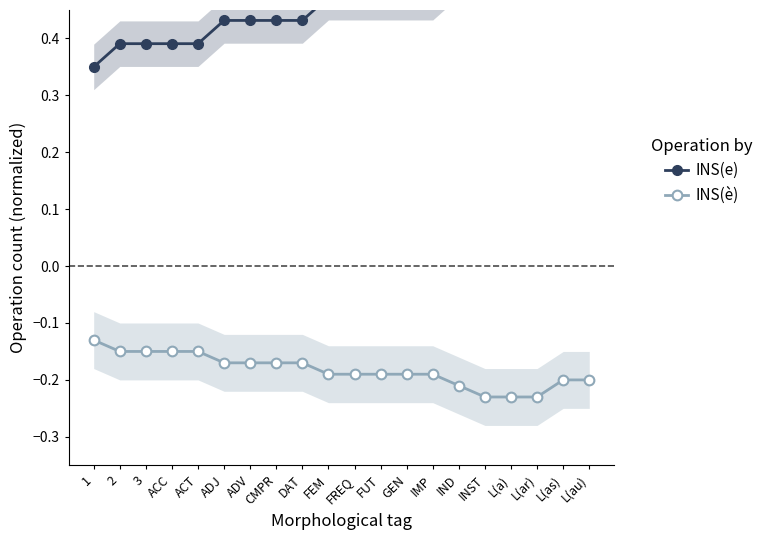

Reading left to right, transcribe all the data shown in this chart.

INS(e): 1=0.3	2=0.4	3=0.4	ACC=0.4	ACT=0.4	ADJ=0.4	ADV=0.4	CMPR=0.4	DAT=0.4	FEM=0.5	FREQ=0.5	FUT=0.5	GEN=0.5	IMP=0.5	IND=0.5	INST=0.6	L(a)=0.6	L(ar)=0.6	L(as)=0.6	L(au)=0.6
INS(è): 1=-0.1	2=-0.1	3=-0.1	ACC=-0.1	ACT=-0.1	ADJ=-0.2	ADV=-0.2	CMPR=-0.2	DAT=-0.2	FEM=-0.2	FREQ=-0.2	FUT=-0.2	GEN=-0.2	IMP=-0.2	IND=-0.2	INST=-0.2	L(a)=-0.2	L(ar)=-0.2	L(as)=-0.2	L(au)=-0.2